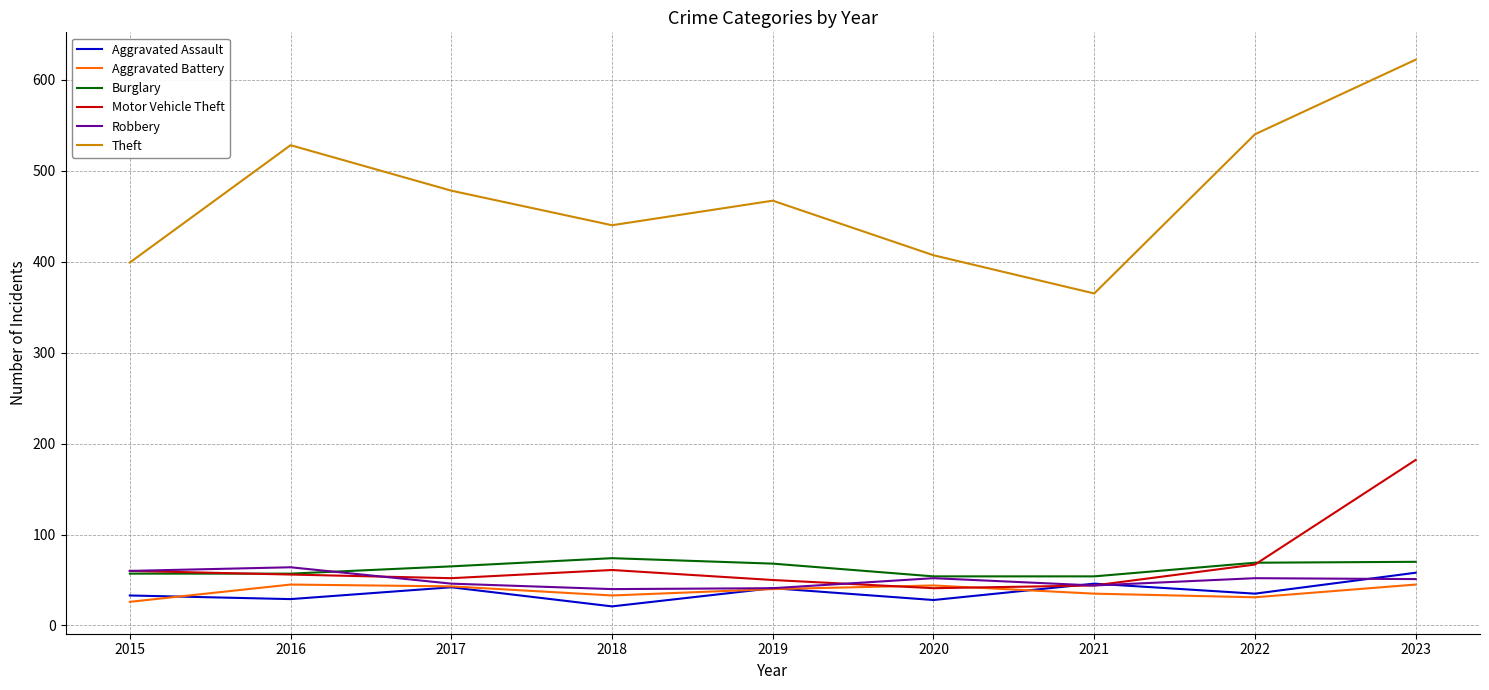

At which category does the chart reach its peak across all series?

2023